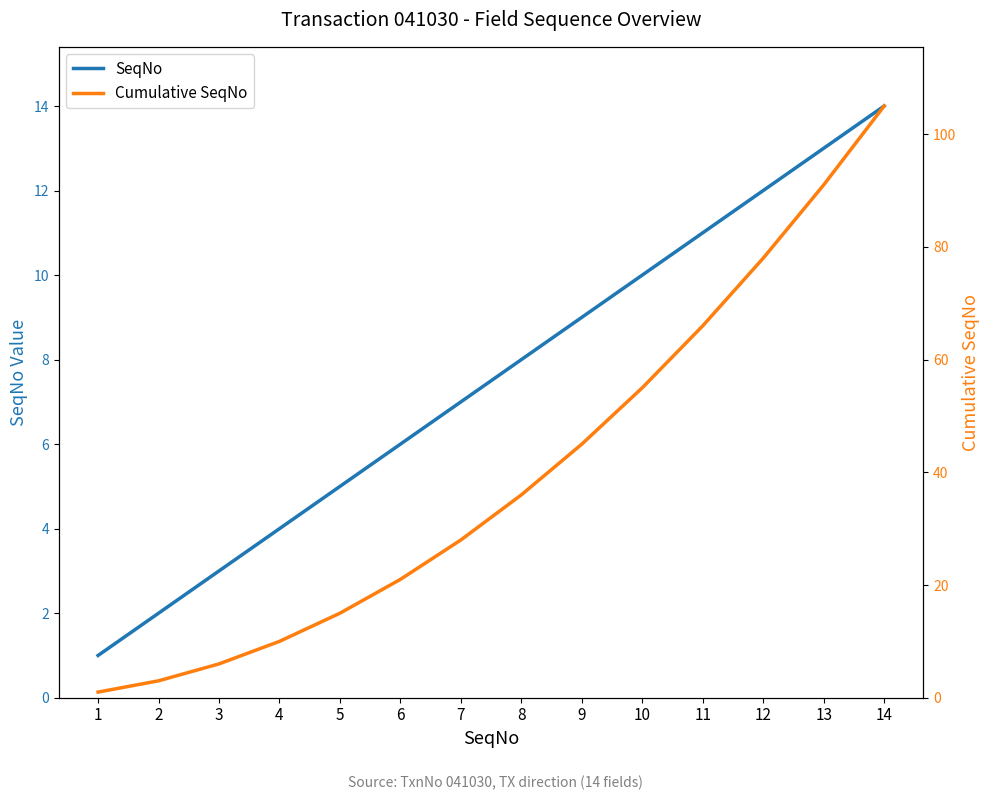

How many distinct data groups are displayed?

2